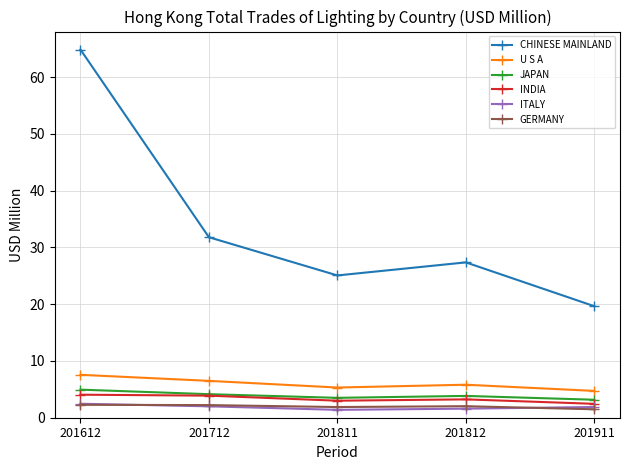

What is the value of the CHINESE MAINLAND point at the 4th from the left?

27.4